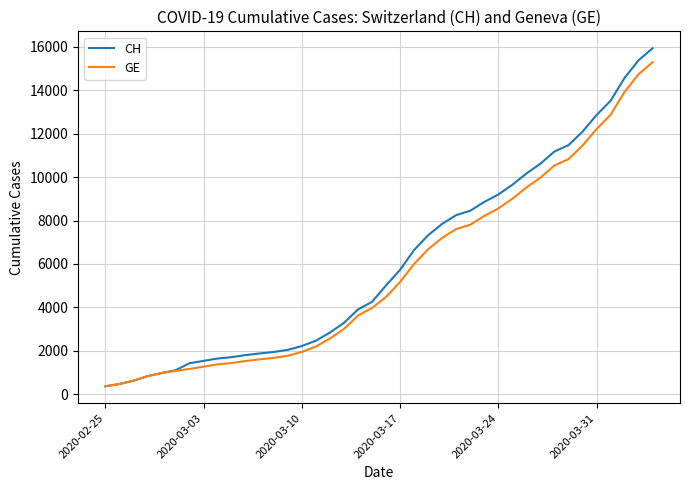

What is the lowest value of the CH series?

375